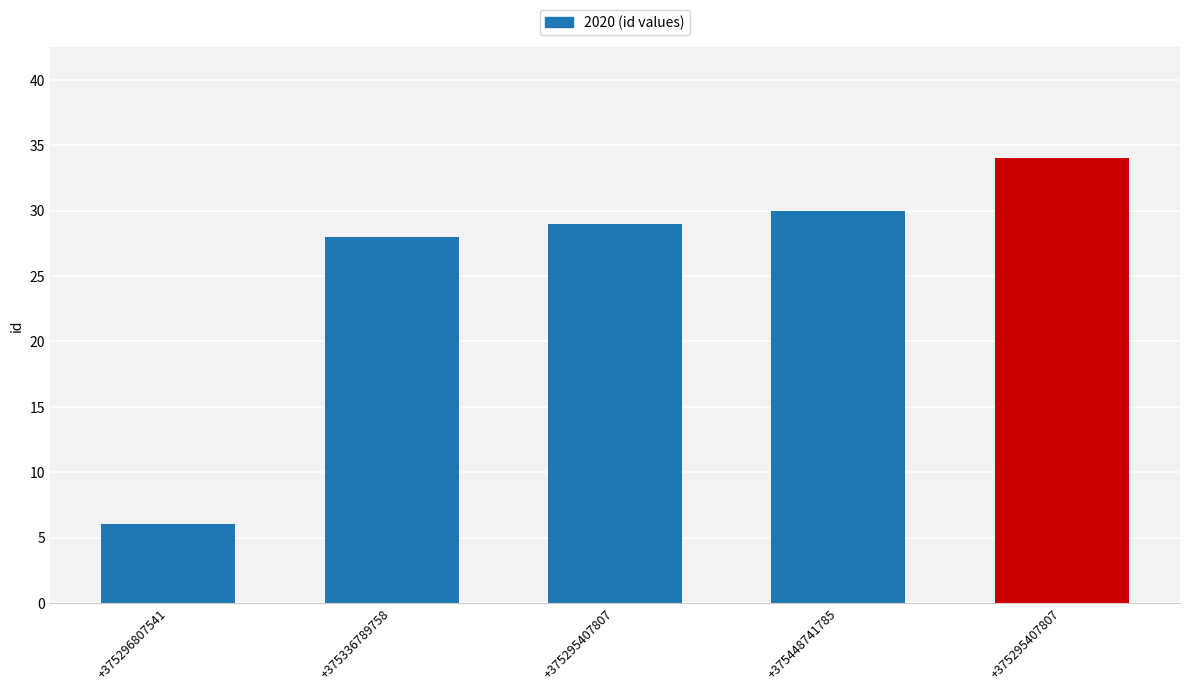

Reading left to right, extract all data points from this chart.

+375296807541=6	+375336789758=28	+375295407807=29	+375448741785=30	+375295407807=34